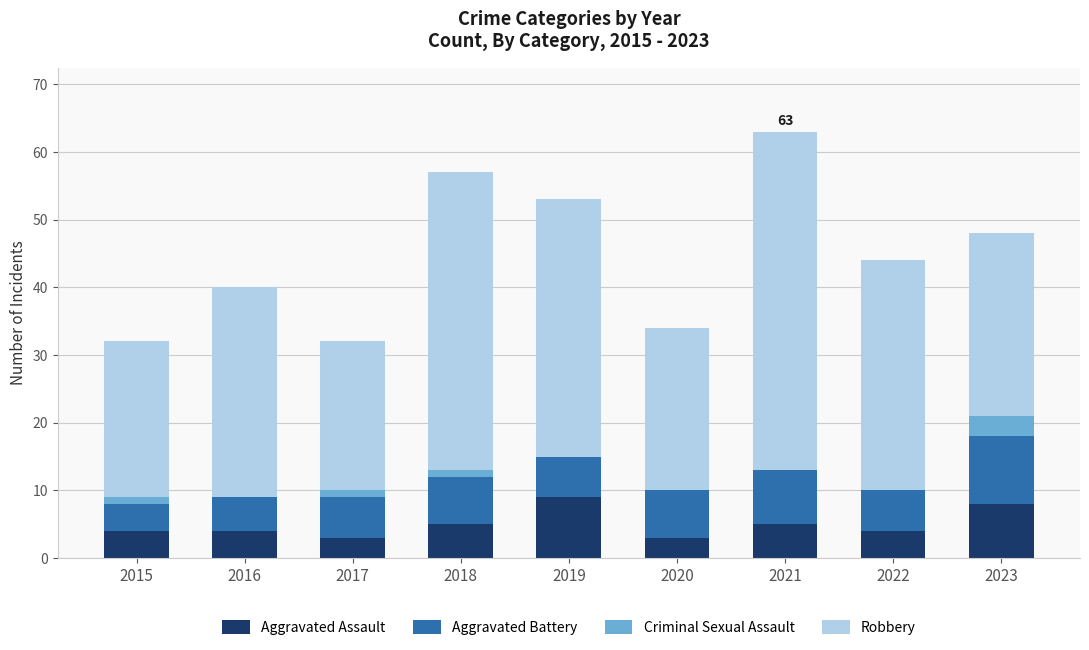

Is it true that Aggravated Assault equals 3 at 2017?

True